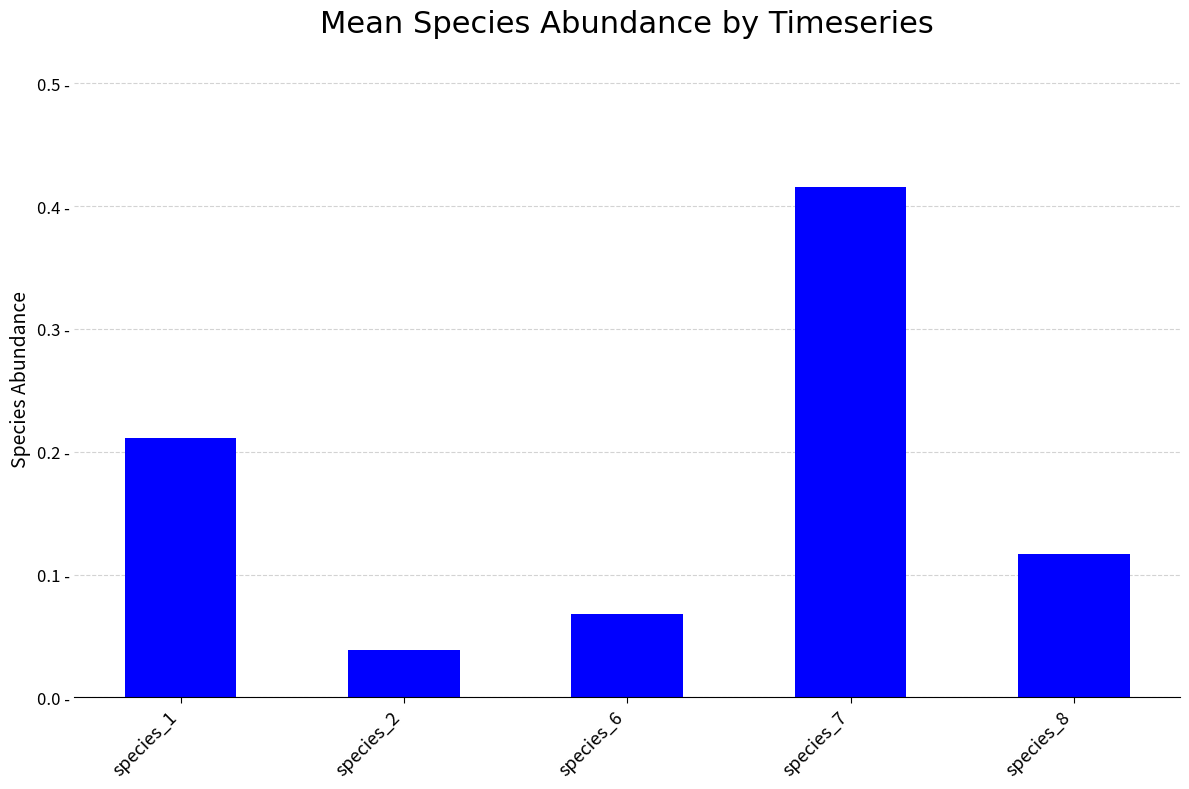

What is the change in value from species_2 to species_8?

+0.1